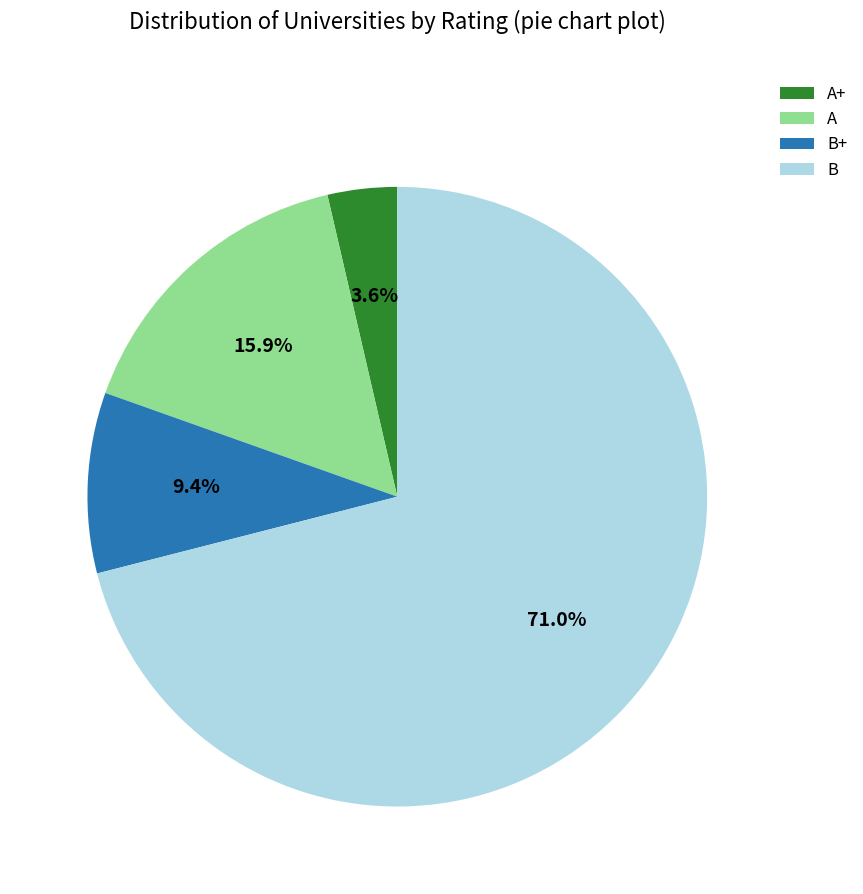

To the nearest percent, what is the average slice percentage?

25%